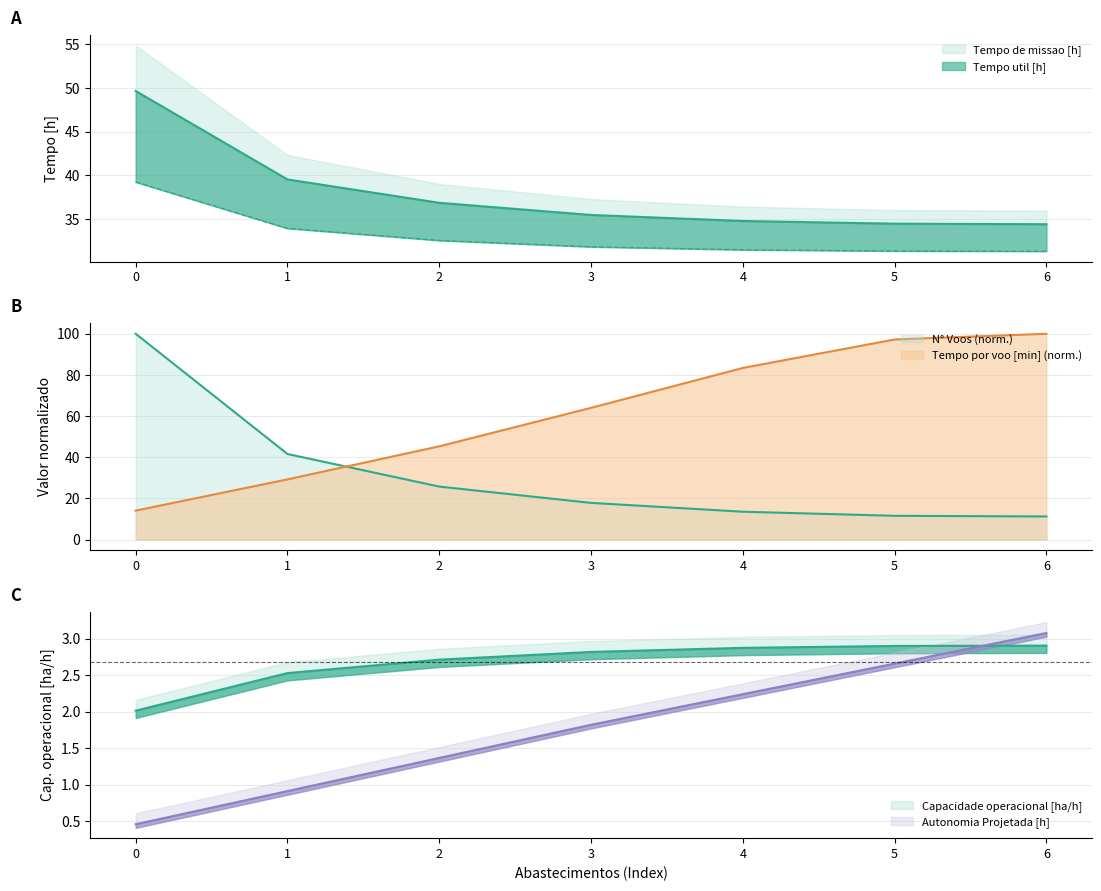

What is the greatest value displayed?

100.0